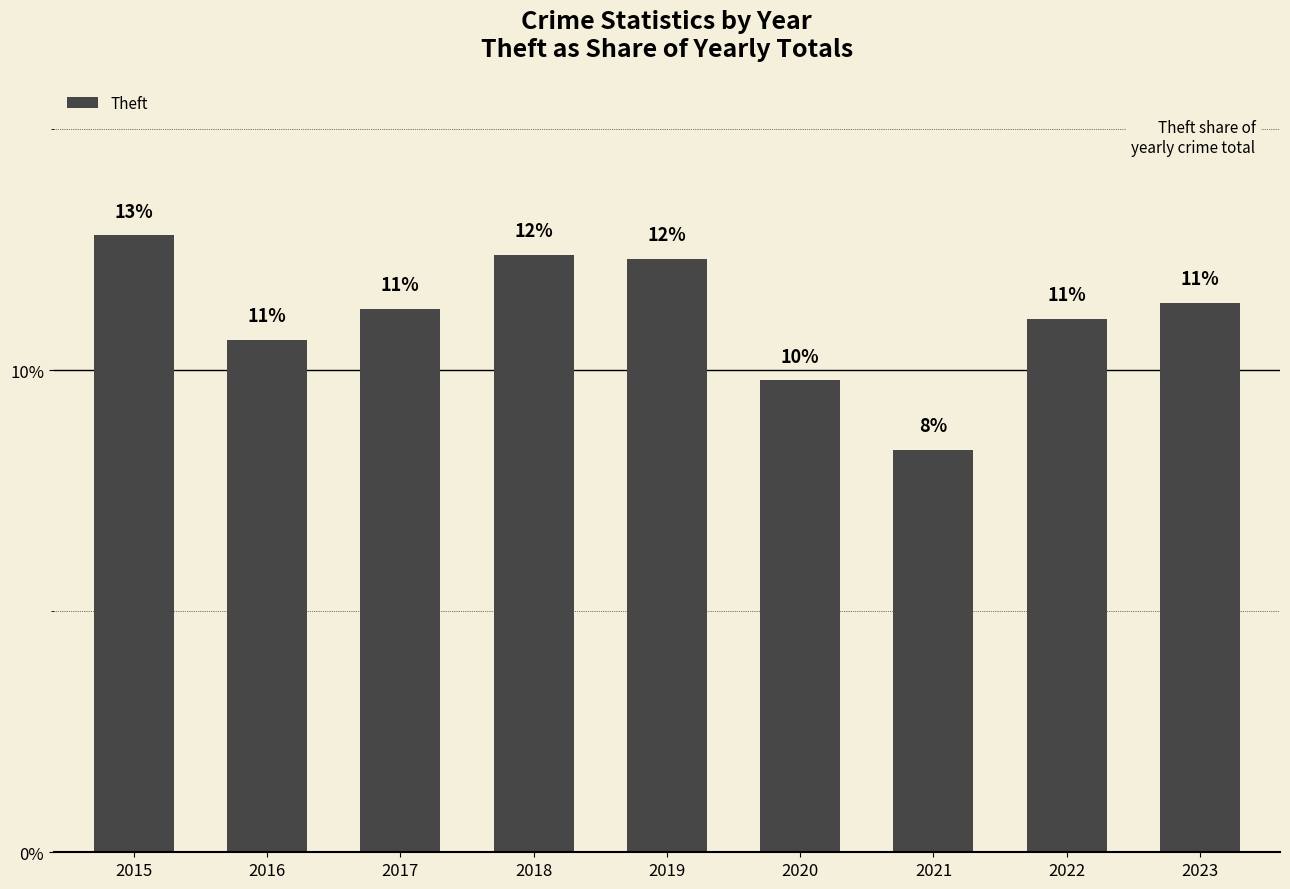

Which label corresponds to the largest value in the chart?

2015